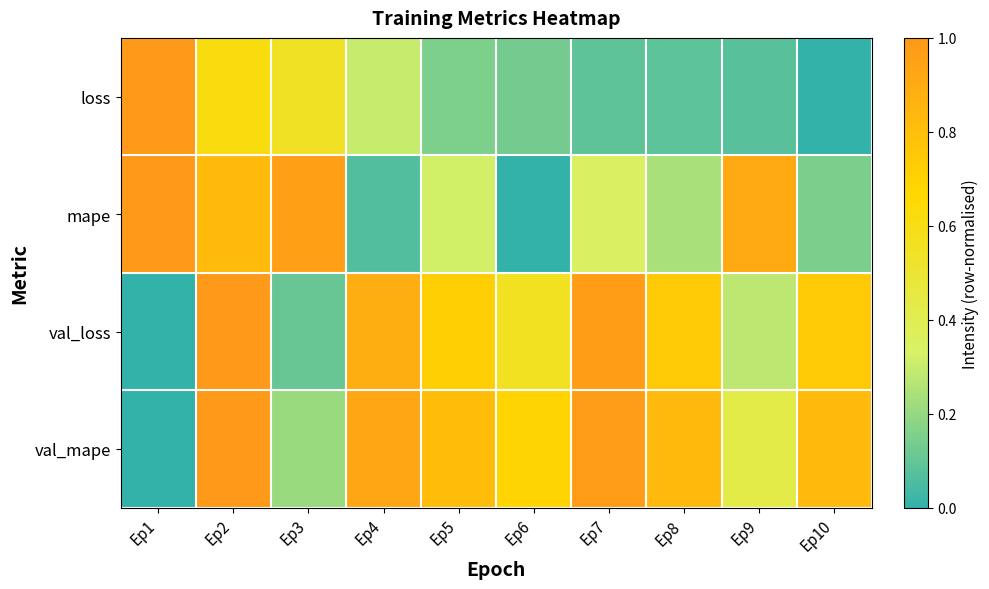

Reading left to right, transcribe all the data shown in this chart.

loss: Ep1=1.0	Ep2=0.6	Ep3=0.6	Ep4=0.3	Ep5=0.1	Ep6=0.1	Ep7=0.1	Ep8=0.1	Ep9=0.1	Ep10=0.0
mape: Ep1=1.0	Ep2=0.8	Ep3=1.0	Ep4=0.1	Ep5=0.3	Ep6=0.0	Ep7=0.4	Ep8=0.2	Ep9=0.9	Ep10=0.1
val_loss: Ep1=0.0	Ep2=1.0	Ep3=0.1	Ep4=0.9	Ep5=0.7	Ep6=0.6	Ep7=1.0	Ep8=0.7	Ep9=0.3	Ep10=0.7
val_mape: Ep1=0.0	Ep2=1.0	Ep3=0.2	Ep4=0.9	Ep5=0.8	Ep6=0.7	Ep7=1.0	Ep8=0.8	Ep9=0.4	Ep10=0.8